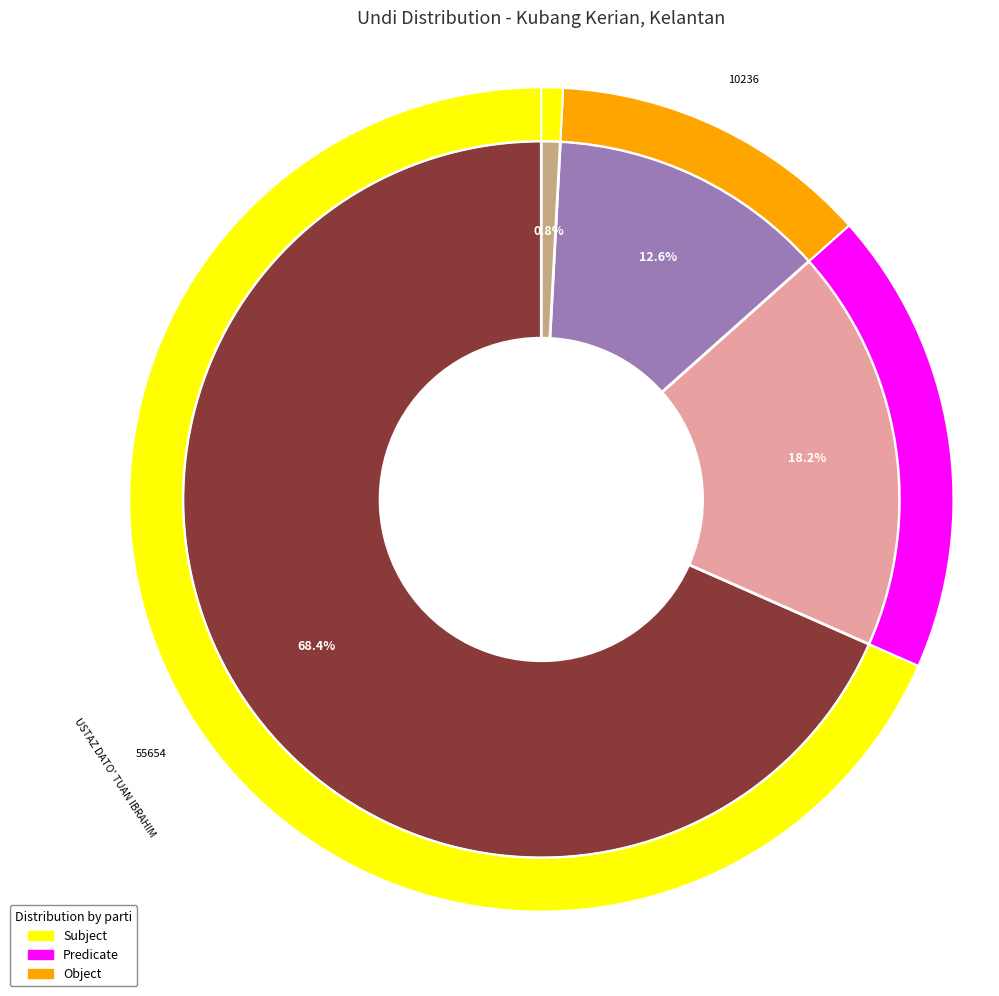

Combined, do KAK LONG and USTAZ DATO' TUAN IBRAHIM account for over 50%?

Yes